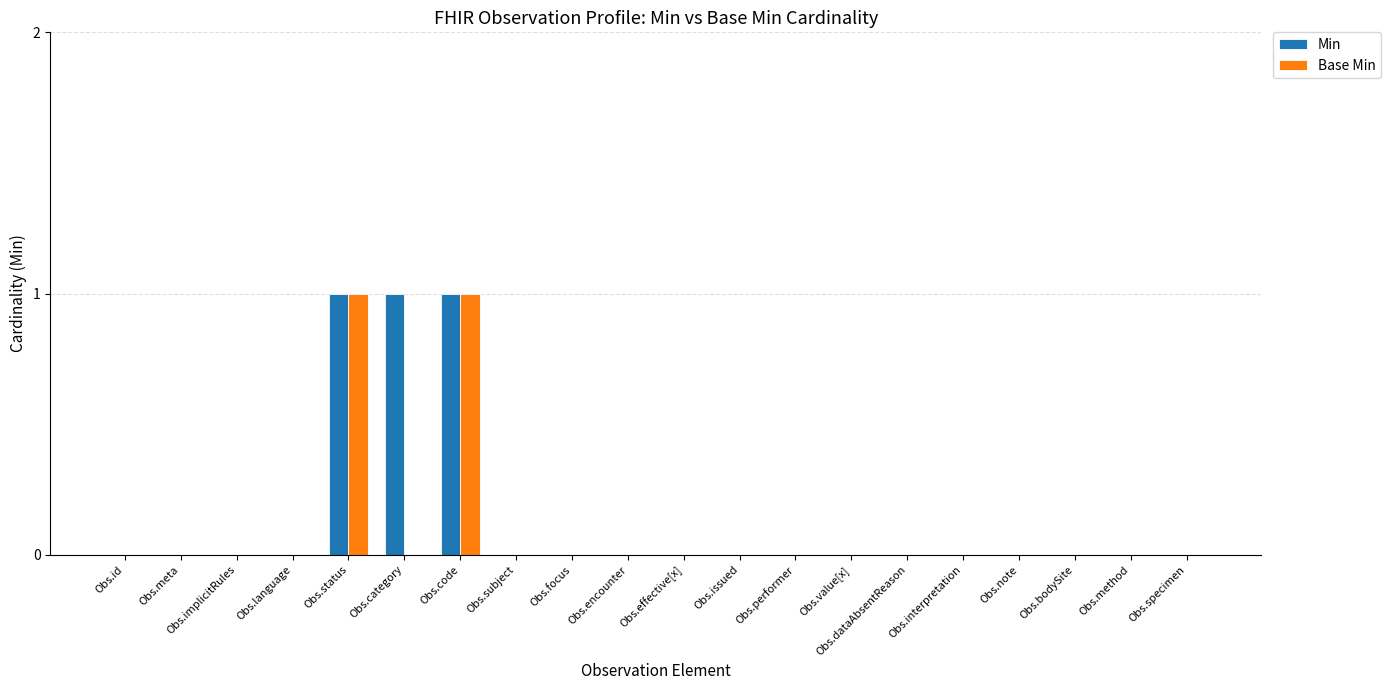

True or false: Base Min has a value of 1 at Obs.code.

True